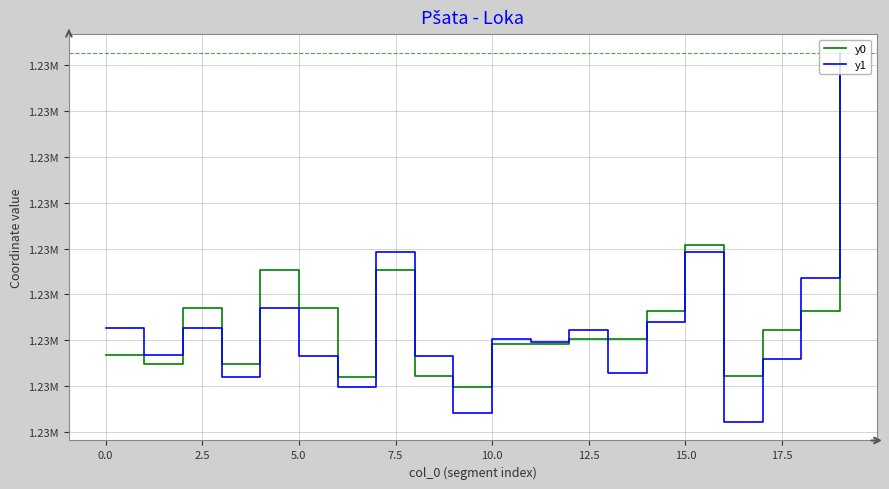

Which series ends up on top after the final intersection of y1 and y0?

y0